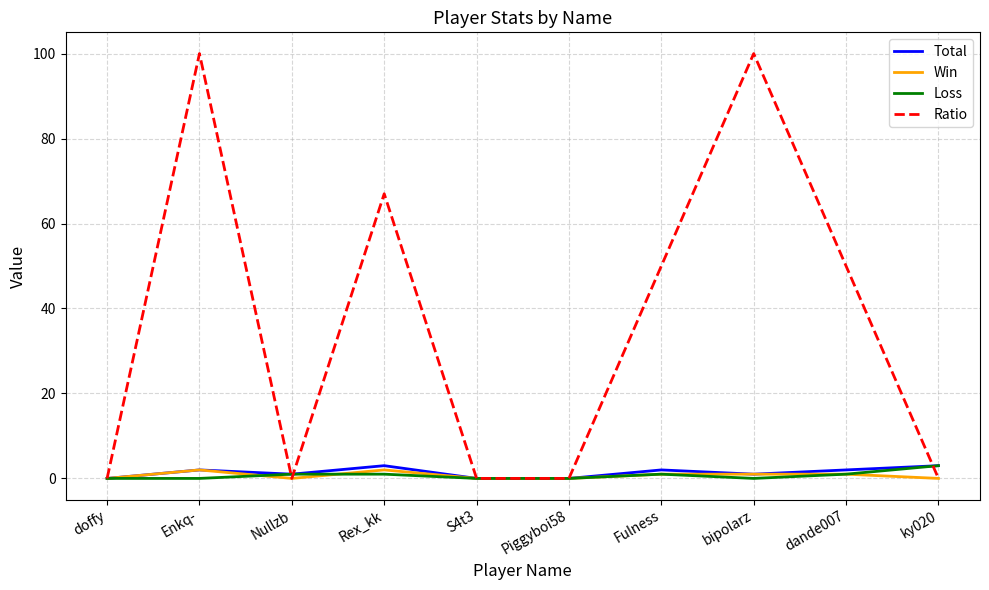

Which series has the largest total across all categories?

Ratio